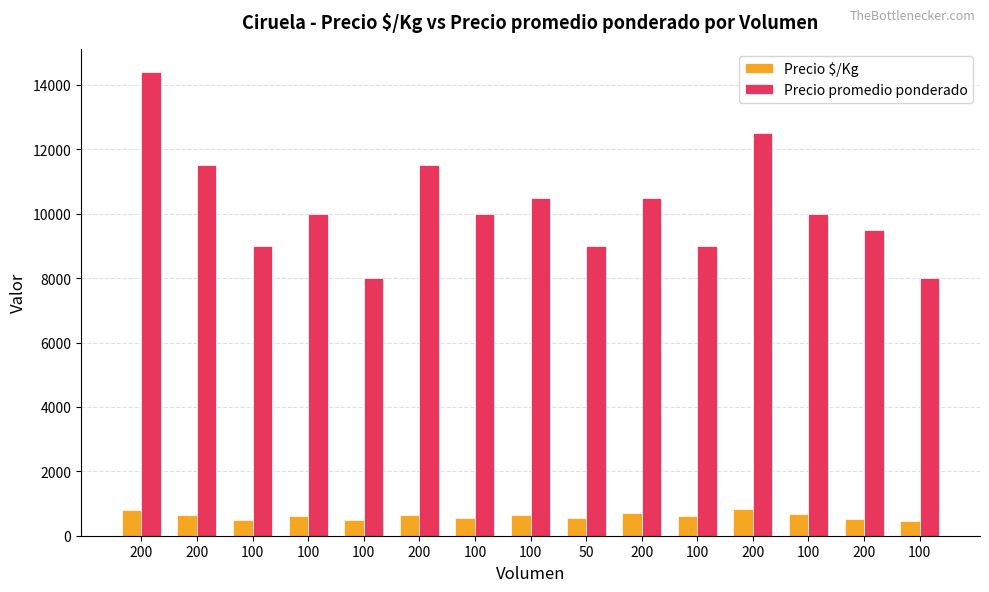

What is the label of the 11th bar from the left?

100